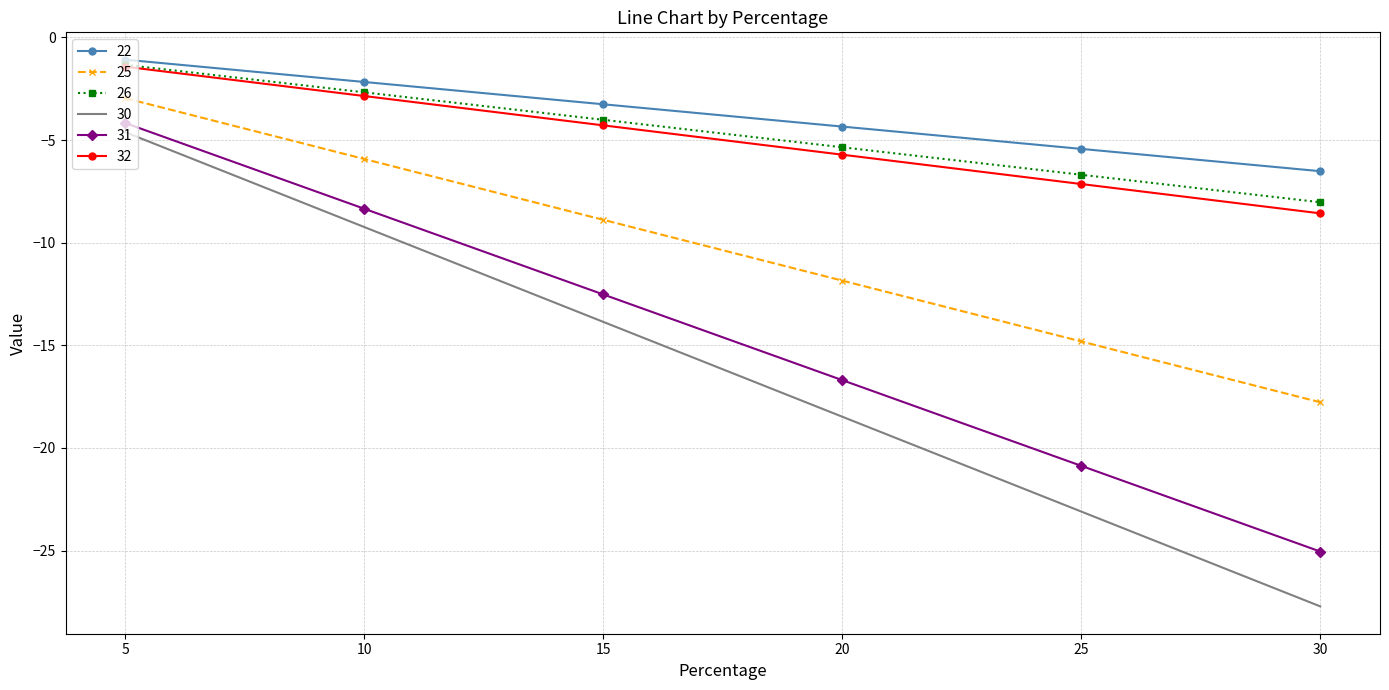

True or false: 30 has a value of -2.8 at 10.

False